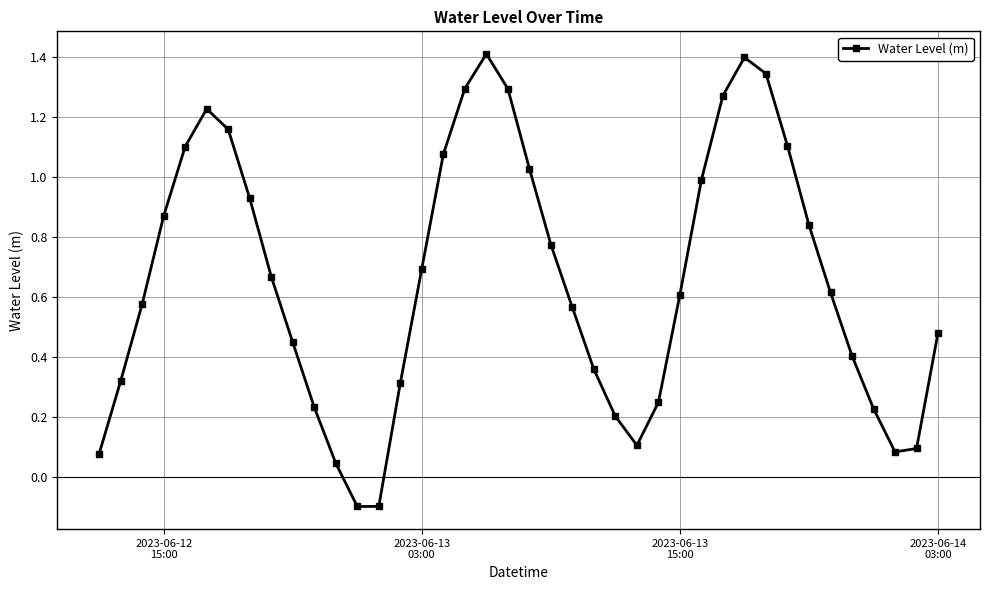

What is the maximum value shown in the chart?

1.4